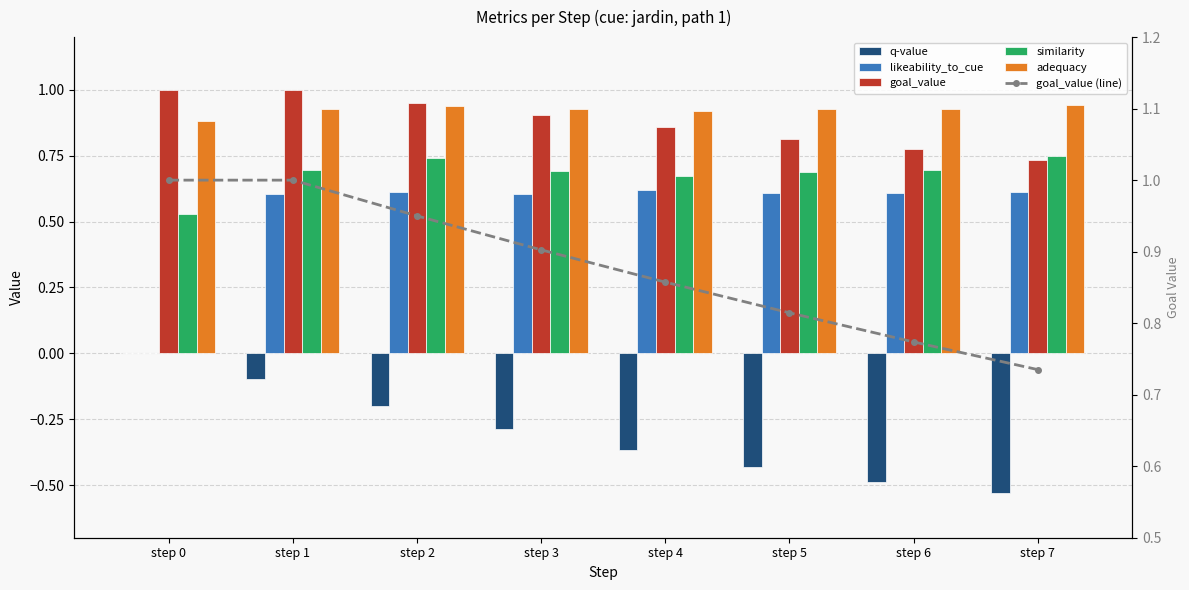

What are all the series names shown in the legend?

q-value, likeability_to_cue, goal_value, similarity, adequacy, goal_value (line)